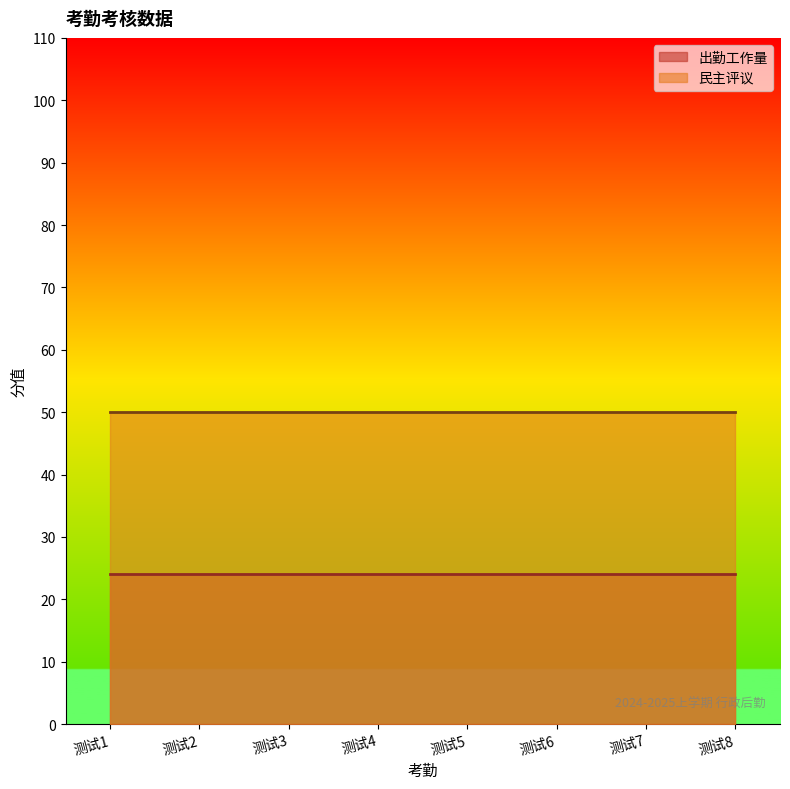

True or false: 出勤工作量 has a value of 24 at 测试2.

True